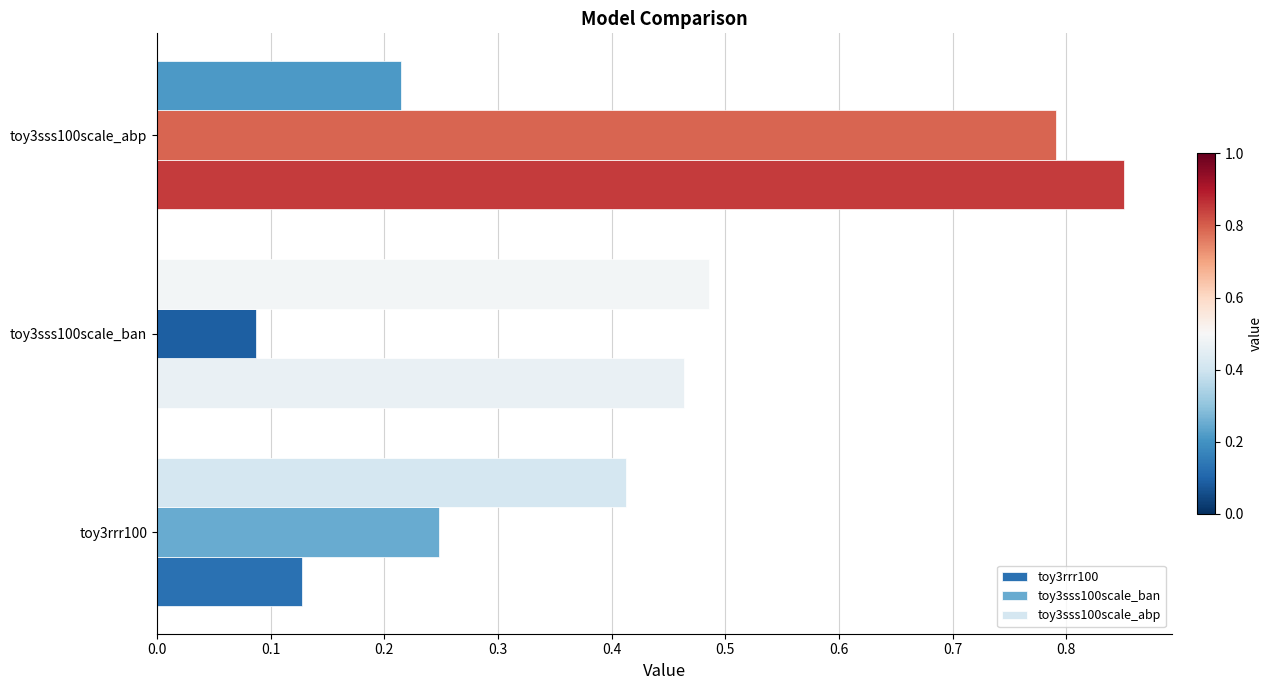

Which series changed the most between toy3sss100scale_ban and toy3sss100scale_abp?

toy3sss100scale_ban